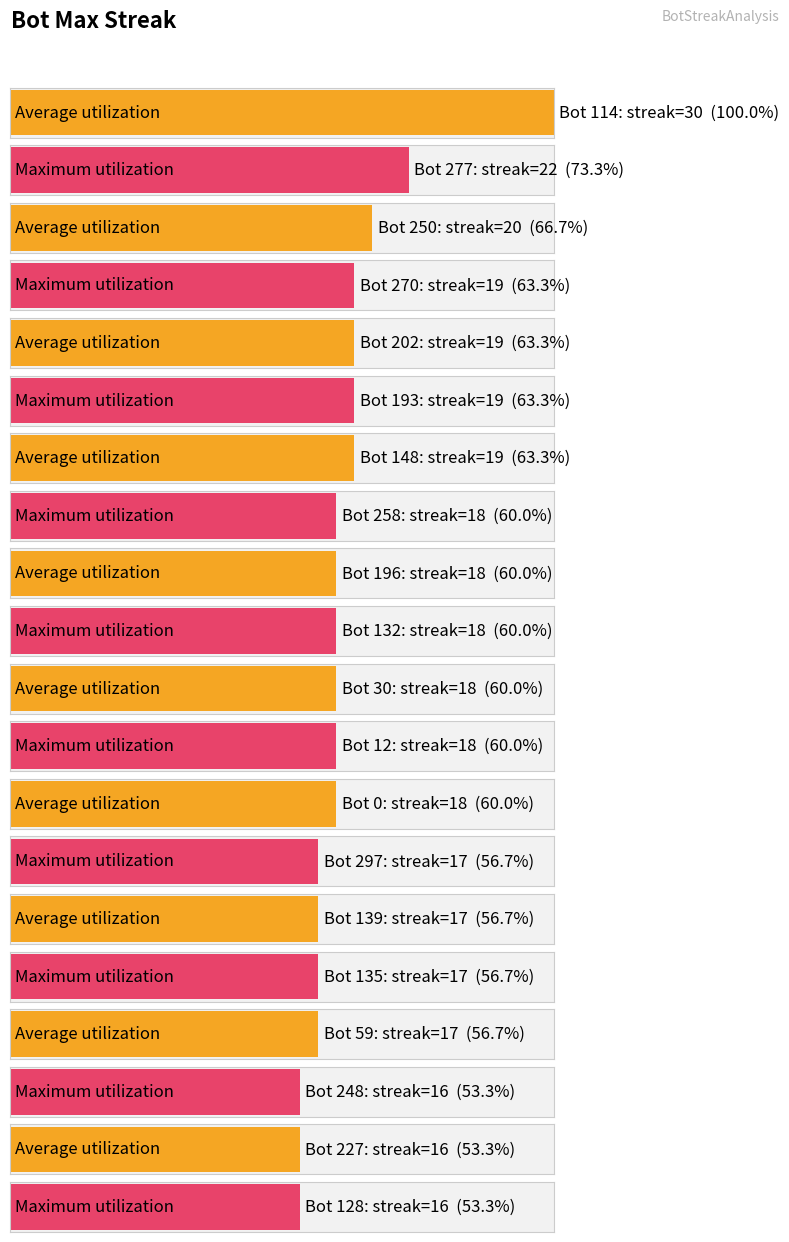

Between Bot 258 and Bot 114, which is larger?

Bot 114